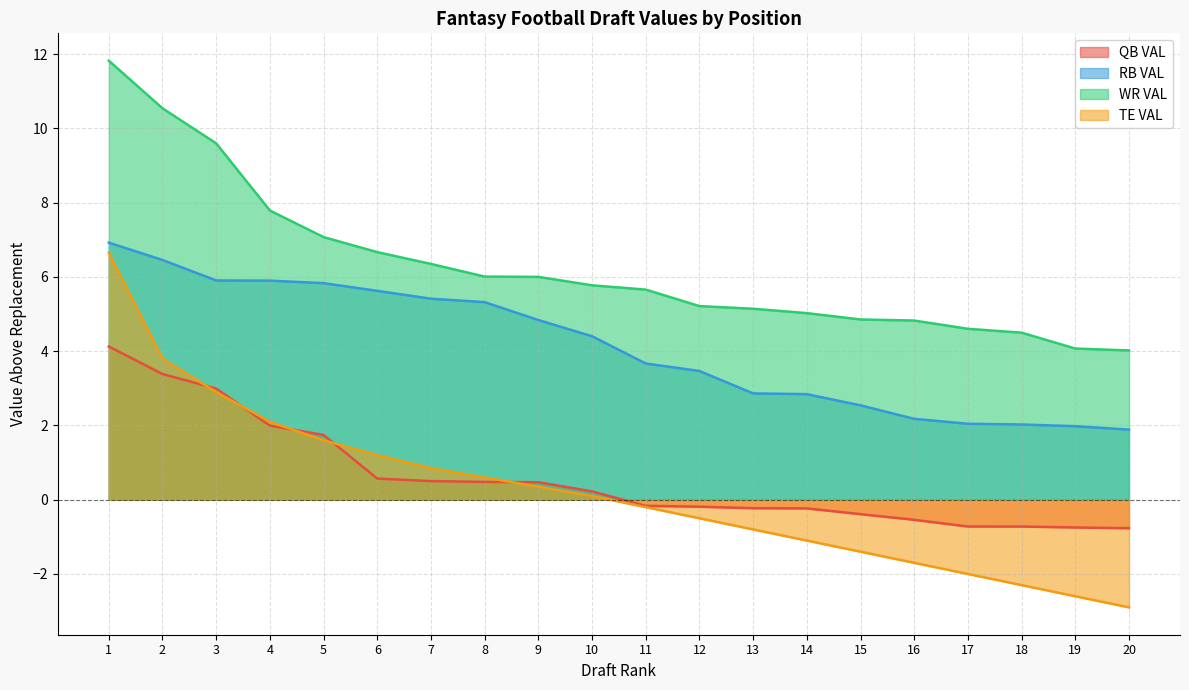

True or false: QB VAL and WR VAL cross at least once.

False